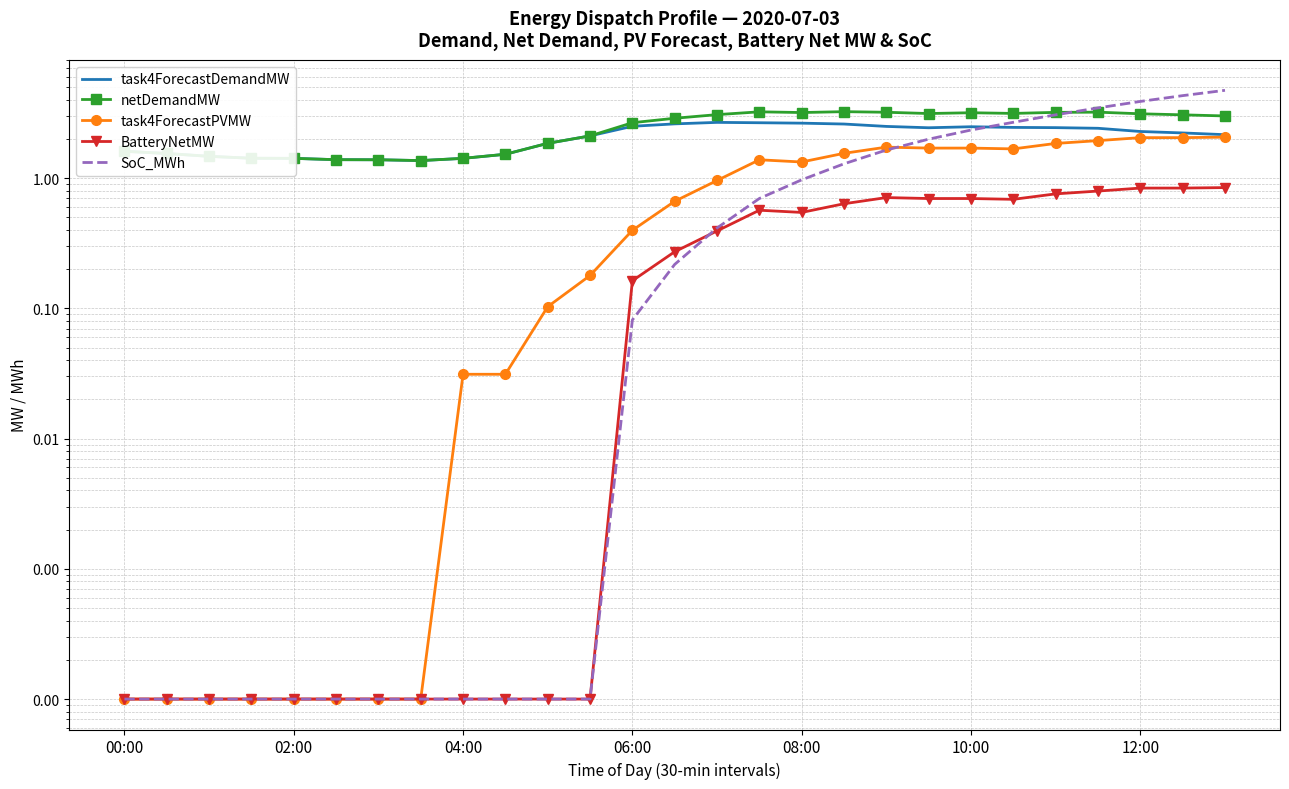

At which category does the chart reach its minimum across all series?

00:00